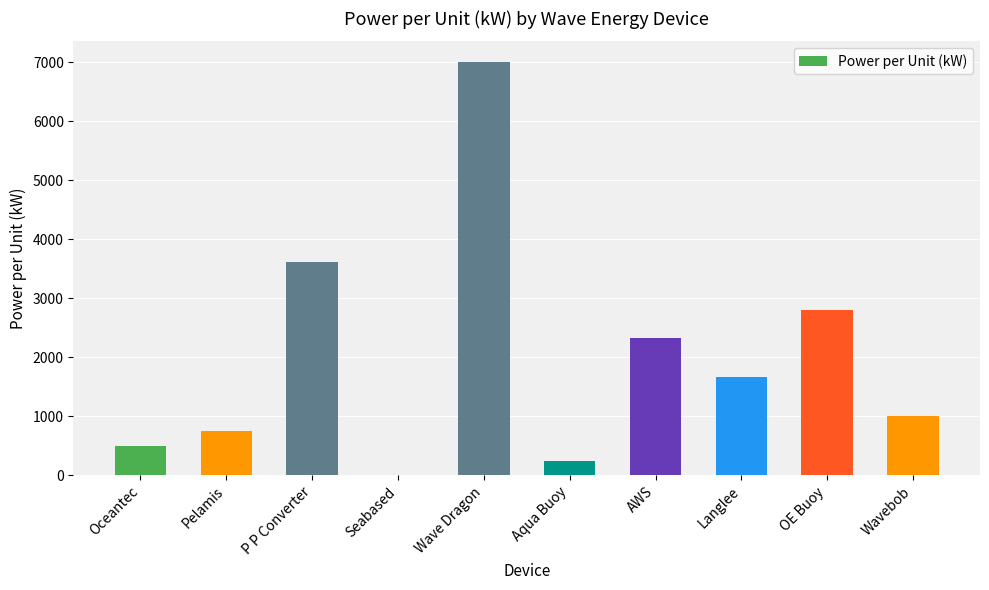

Read the value at Oceantec.

500